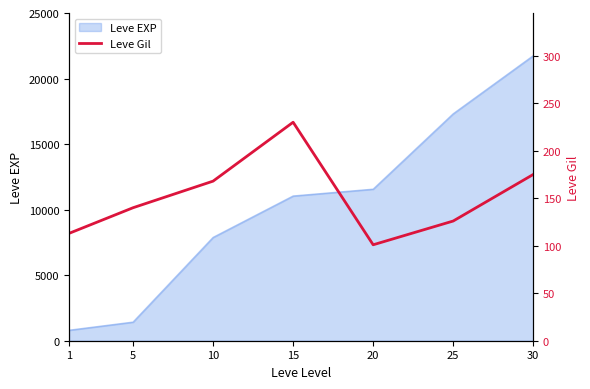

Count the number of categories in the chart.

7